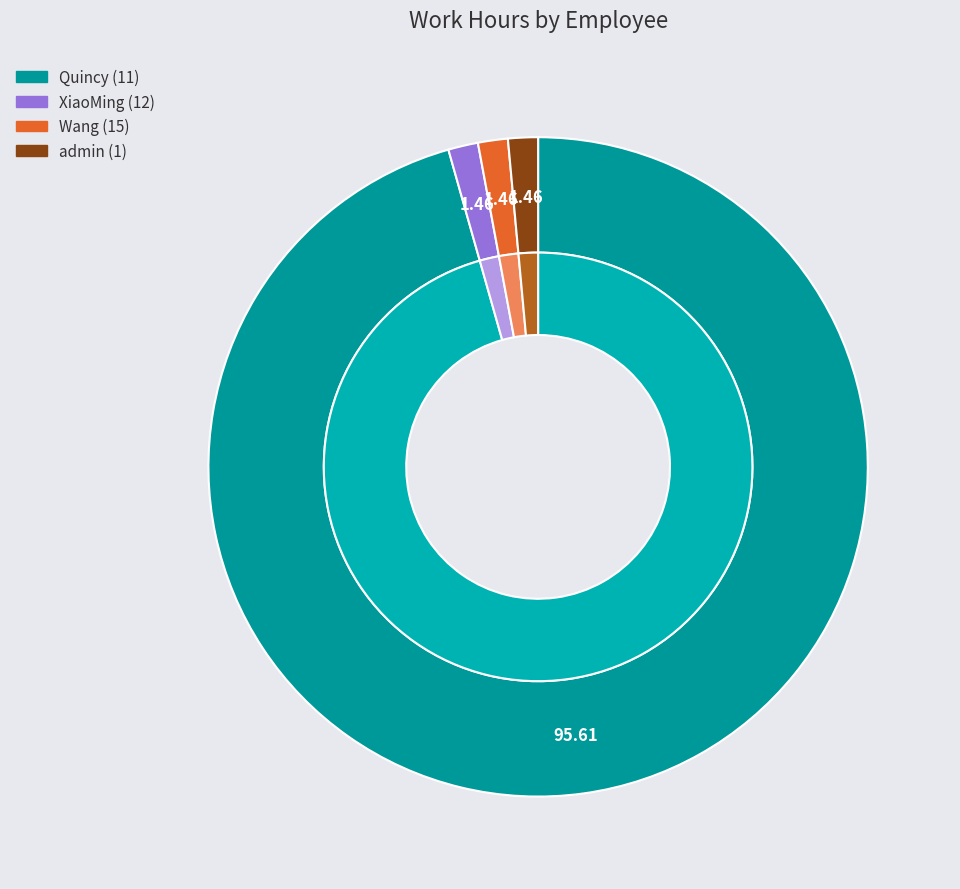

Combined, do Quincy and XiaoMing account for over 50%?

Yes